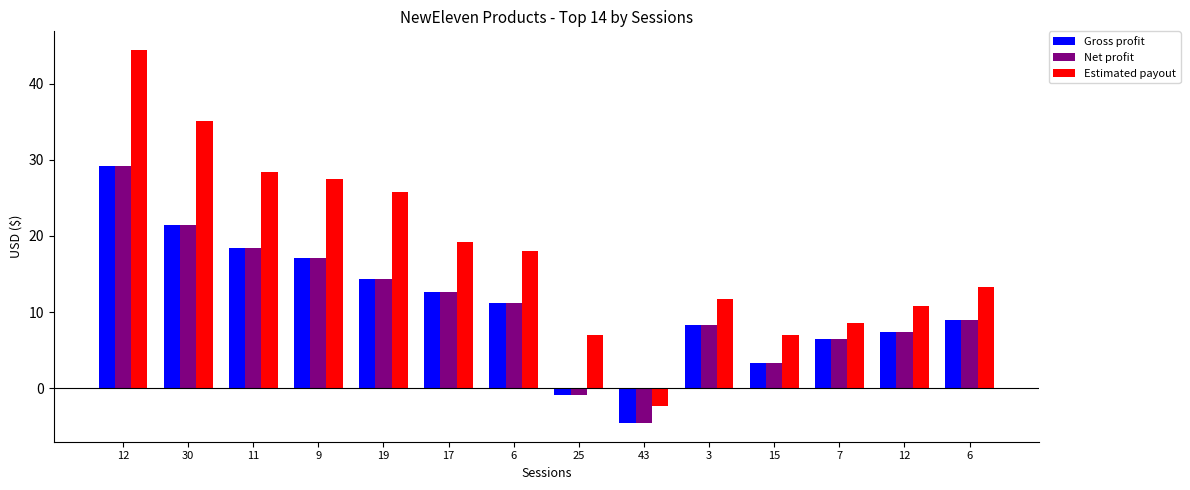

How many series are shown in this chart?

3